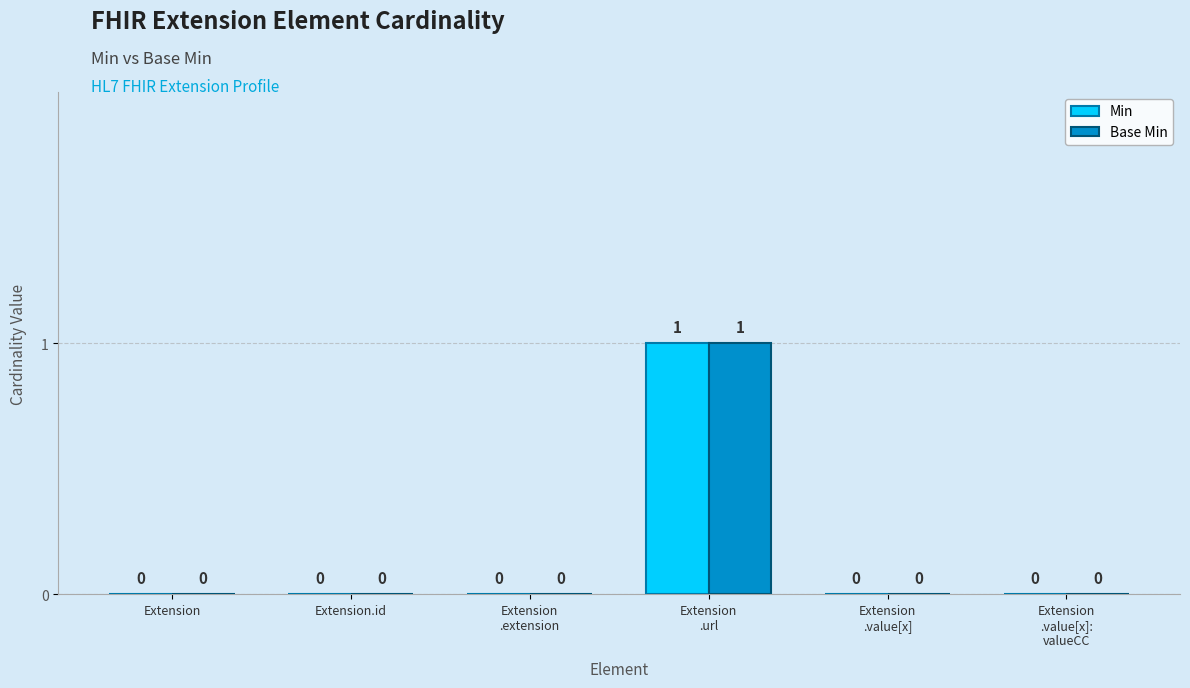

Is it true that Min equals 0 at Extension.id?

True